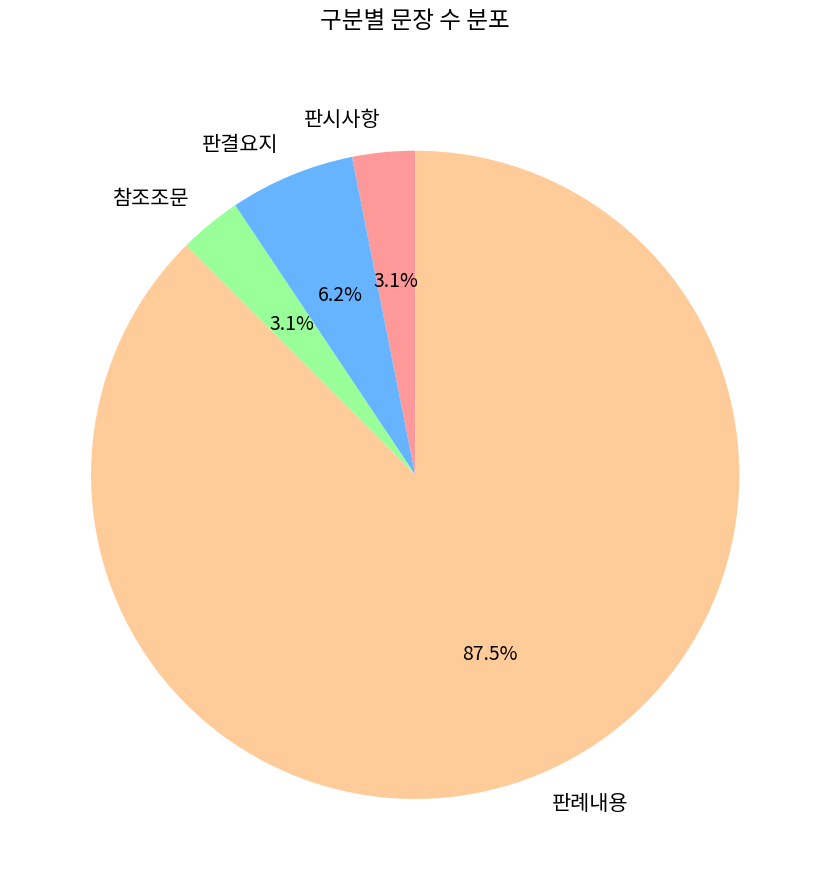

What is the largest slice in the pie chart?

판례내용